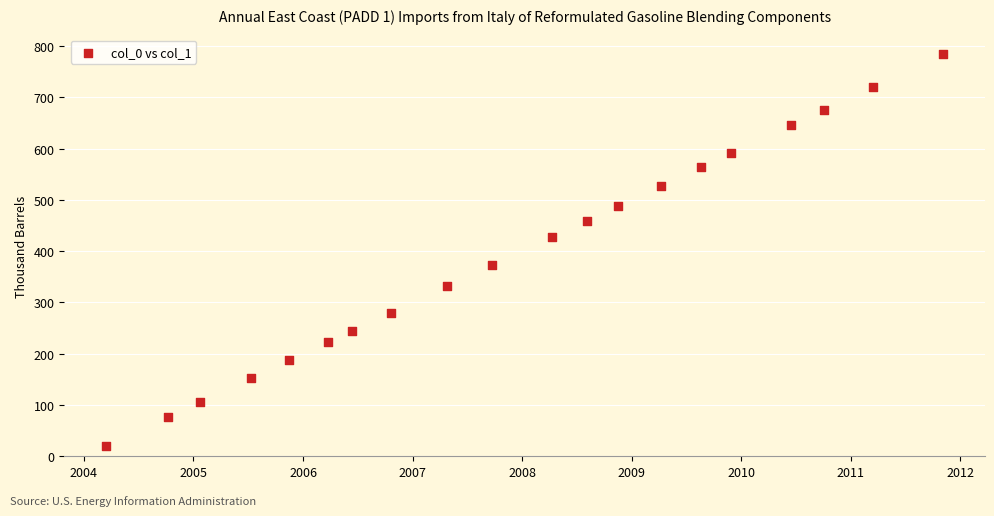

What is the range of Y values (max minus min)?

764.0